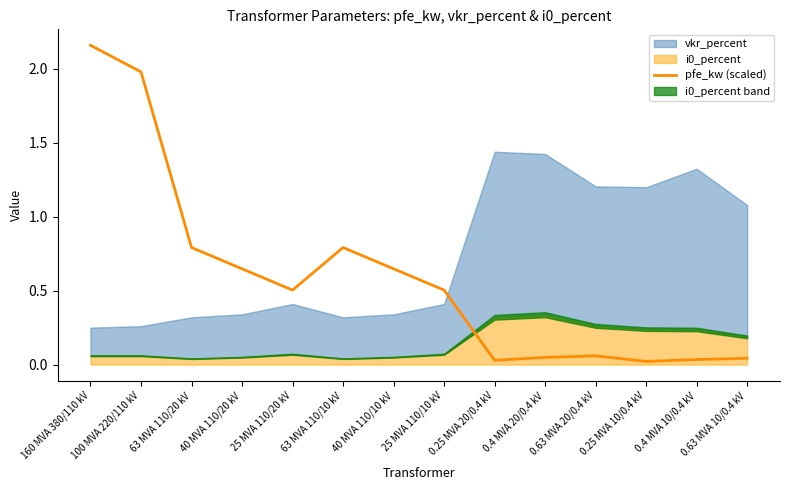

What position from the right is 63 MVA 110/20 kV?

12